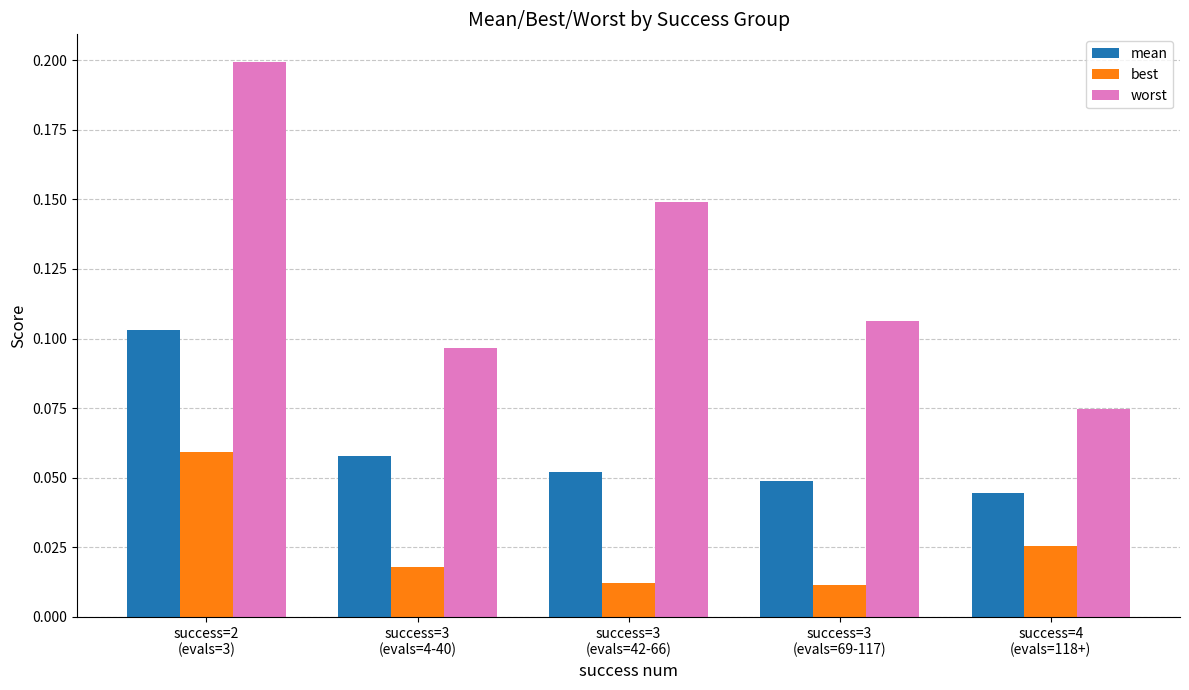

Which series has the largest range (max minus min)?

worst